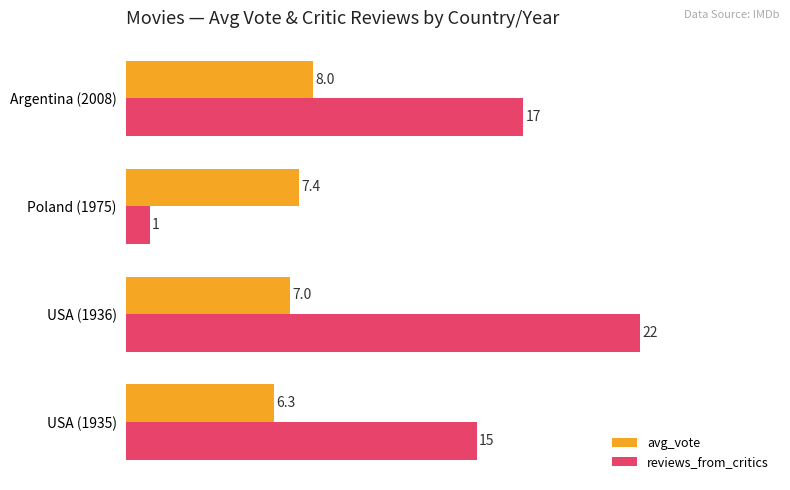

How many avg_vote values are between 7 and 8?

3